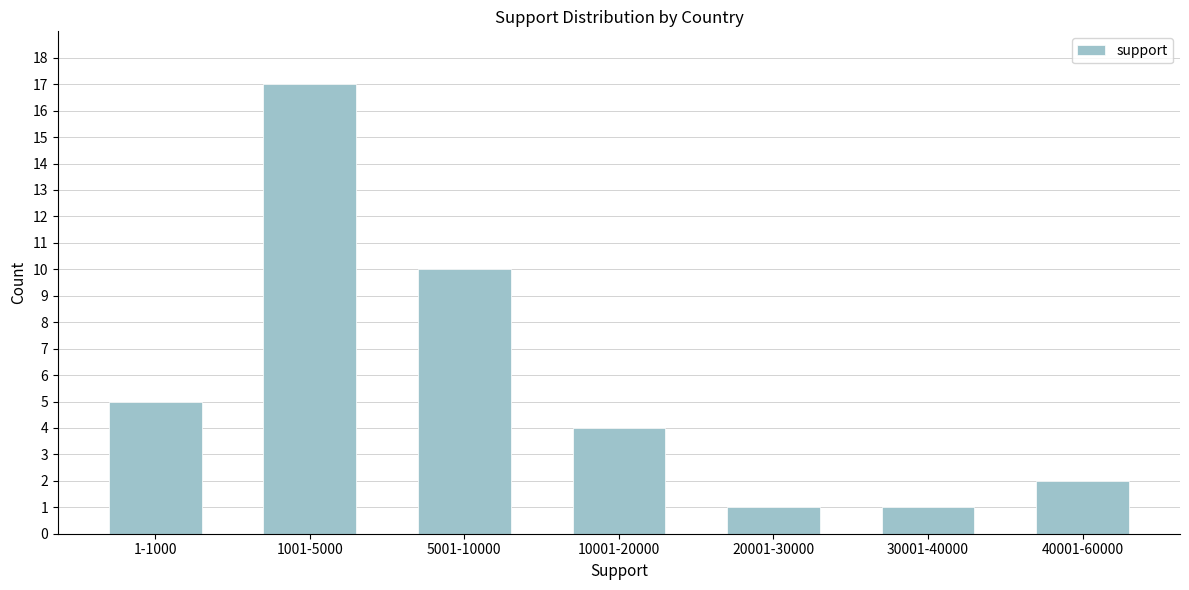

Reading left to right, what are all the values shown in this chart?

1-1000=5	1001-5000=17	5001-10000=10	10001-20000=4	20001-30000=1	30001-40000=1	40001-60000=2